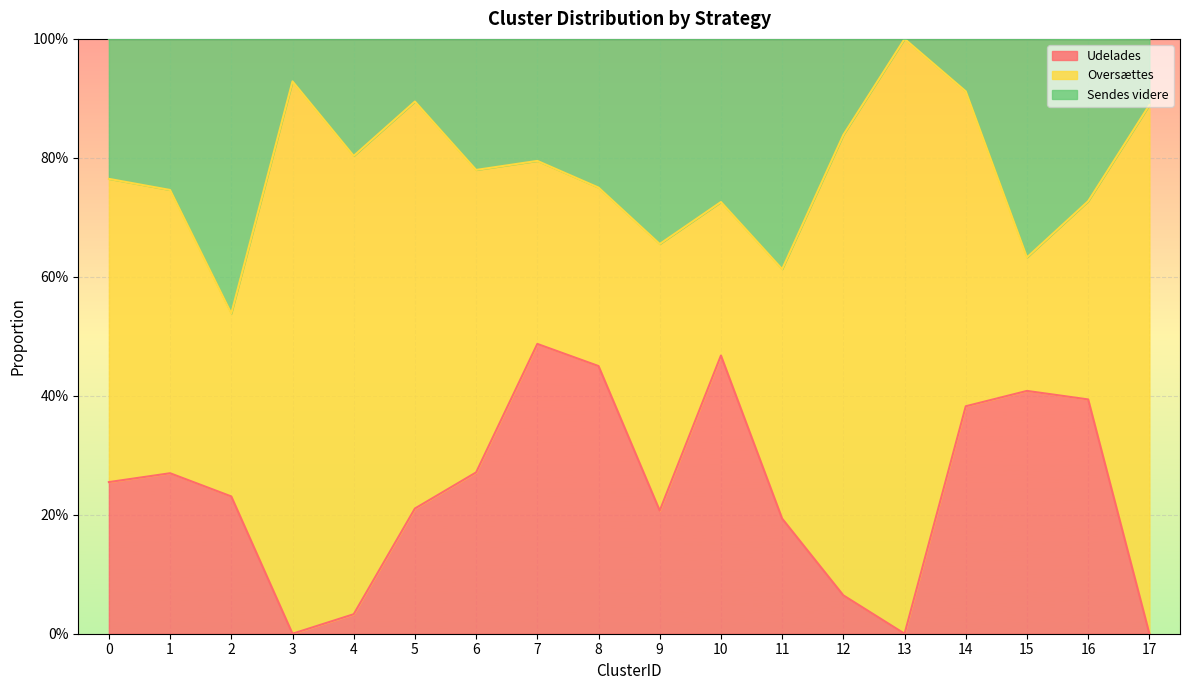

What is the value of the Udelades point at the 15th from the left?

0.4